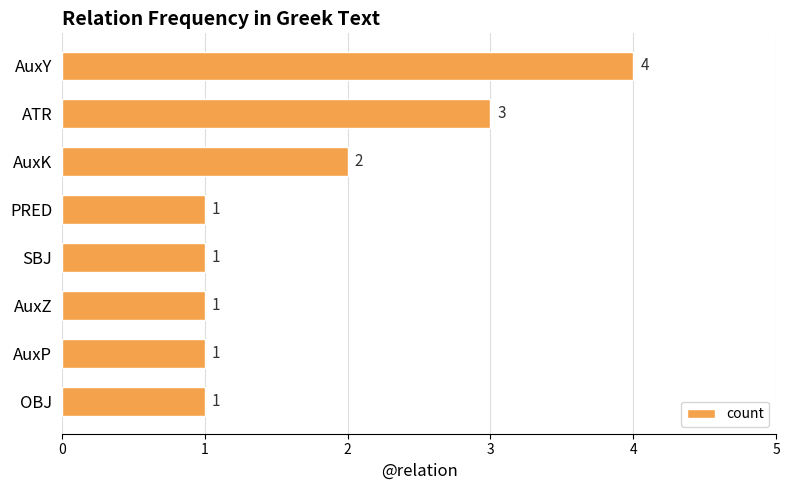

How many categories are shown in the chart?

8